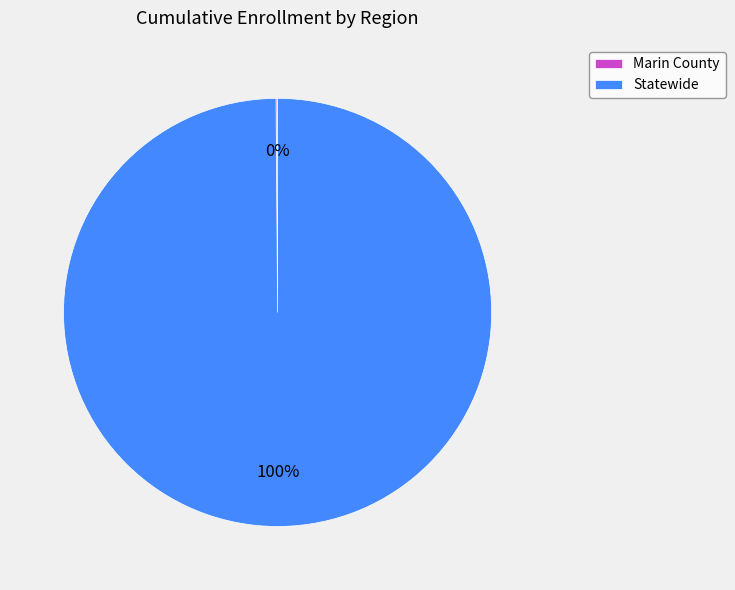

Does Statewide account for over 50% of the chart?

Yes